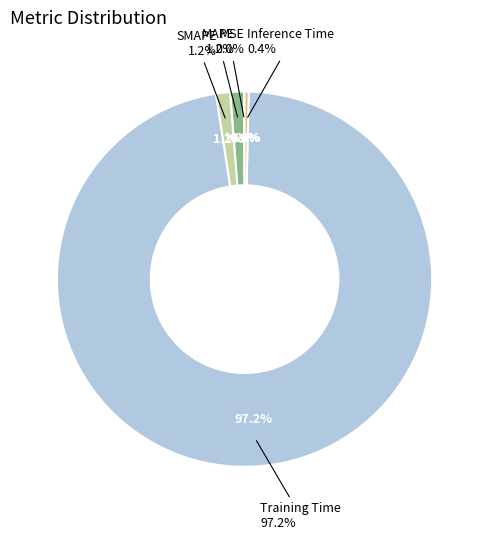

True or false: SMAPE accounts for 1% of the total.

True